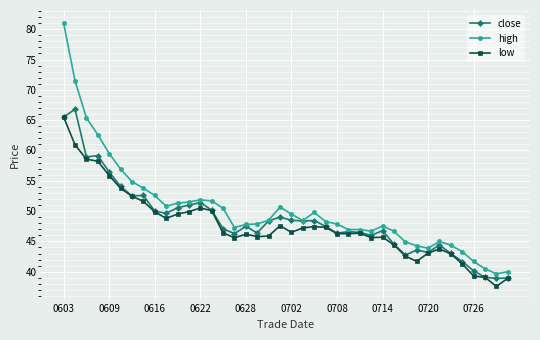

How many distinct data groups are displayed?

3